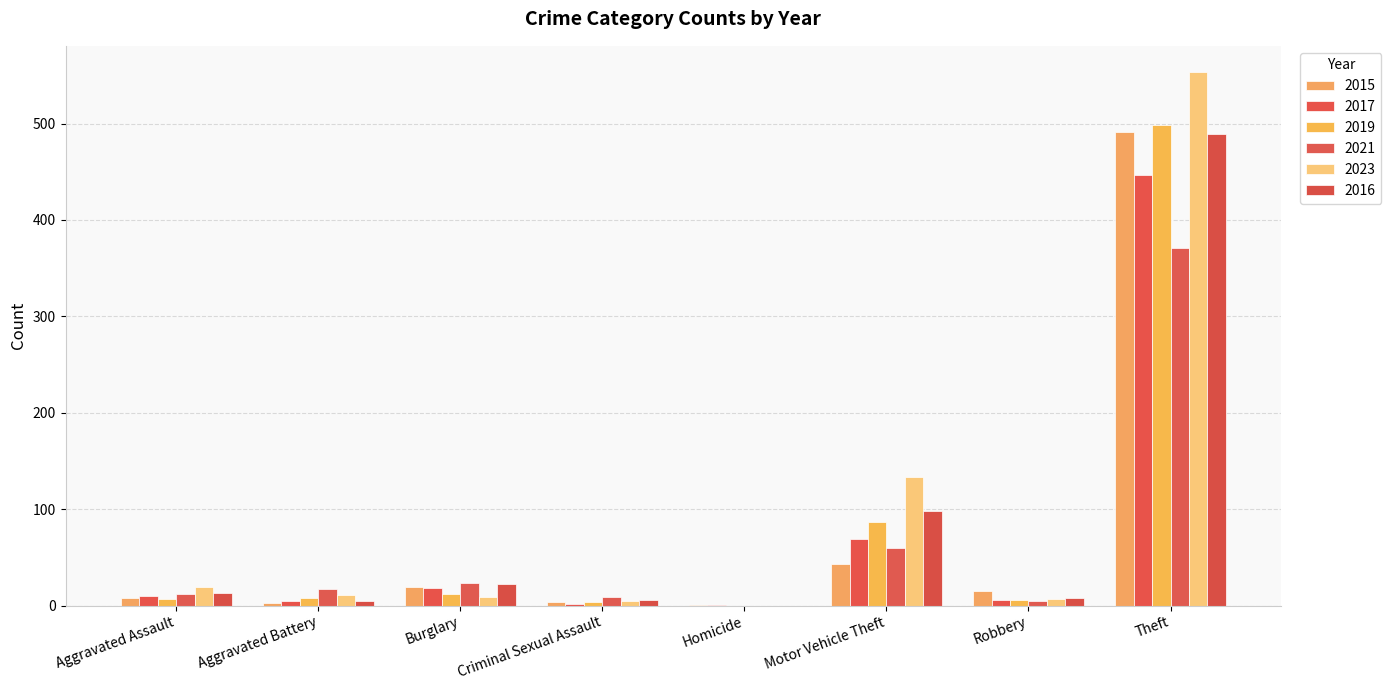

What are all the series names shown in the legend?

2015, 2017, 2019, 2021, 2023, 2016